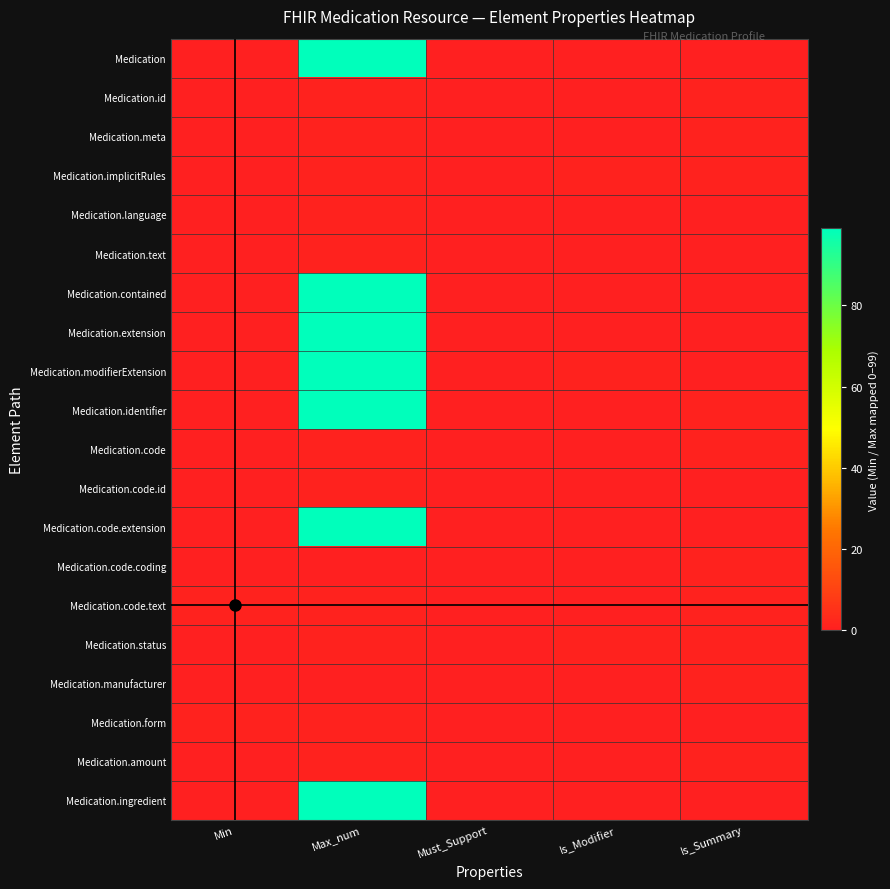

Reading left to right, extract all data points from this chart.

Medication: Min=0	Max_num=99	Must_Support=0	Is_Modifier=0	Is_Summary=0
Medication.id: Min=0	Max_num=1	Must_Support=0	Is_Modifier=0	Is_Summary=1
Medication.meta: Min=0	Max_num=1	Must_Support=0	Is_Modifier=0	Is_Summary=1
Medication.implicitRules: Min=0	Max_num=1	Must_Support=0	Is_Modifier=1	Is_Summary=1
Medication.language: Min=0	Max_num=1	Must_Support=0	Is_Modifier=0	Is_Summary=0
Medication.text: Min=0	Max_num=1	Must_Support=0	Is_Modifier=0	Is_Summary=0
Medication.contained: Min=0	Max_num=99	Must_Support=0	Is_Modifier=0	Is_Summary=0
Medication.extension: Min=0	Max_num=99	Must_Support=0	Is_Modifier=0	Is_Summary=0
Medication.modifierExtension: Min=0	Max_num=99	Must_Support=0	Is_Modifier=1	Is_Summary=0
Medication.identifier: Min=0	Max_num=99	Must_Support=0	Is_Modifier=0	Is_Summary=1
Medication.code: Min=0	Max_num=1	Must_Support=0	Is_Modifier=0	Is_Summary=1
Medication.code.id: Min=0	Max_num=1	Must_Support=0	Is_Modifier=0	Is_Summary=0
Medication.code.extension: Min=0	Max_num=99	Must_Support=0	Is_Modifier=0	Is_Summary=0
Medication.code.coding: Min=0	Max_num=0	Must_Support=0	Is_Modifier=0	Is_Summary=1
Medication.code.text: Min=1	Max_num=1	Must_Support=0	Is_Modifier=0	Is_Summary=1
Medication.status: Min=0	Max_num=1	Must_Support=0	Is_Modifier=1	Is_Summary=1
Medication.manufacturer: Min=0	Max_num=0	Must_Support=0	Is_Modifier=0	Is_Summary=1
Medication.form: Min=1	Max_num=1	Must_Support=0	Is_Modifier=0	Is_Summary=0
Medication.amount: Min=0	Max_num=1	Must_Support=0	Is_Modifier=0	Is_Summary=1
Medication.ingredient: Min=0	Max_num=99	Must_Support=0	Is_Modifier=0	Is_Summary=0